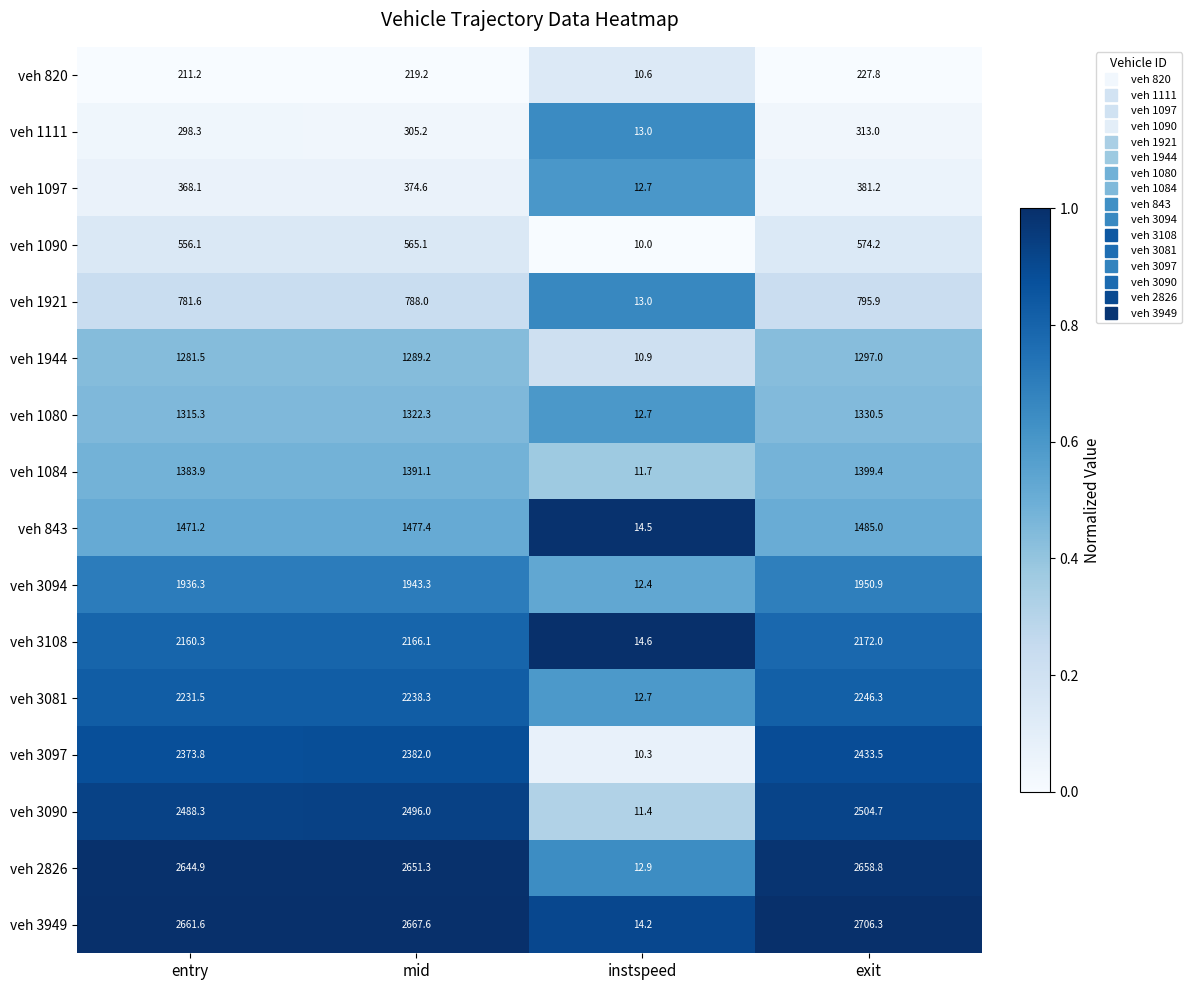

At which label is veh 3081 closest to 1129?

entry